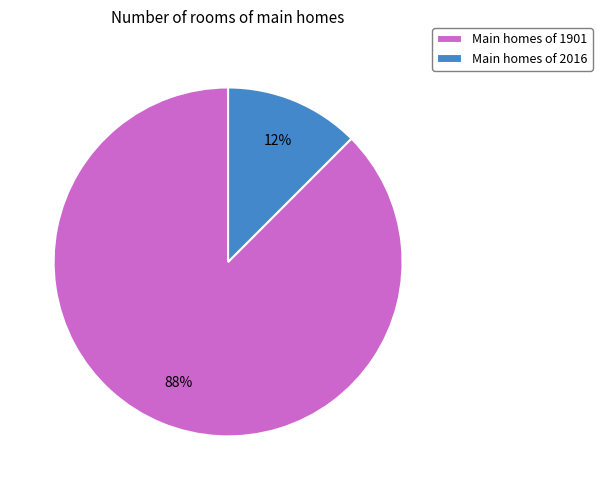

To the nearest percent, what is the average slice percentage?

50%